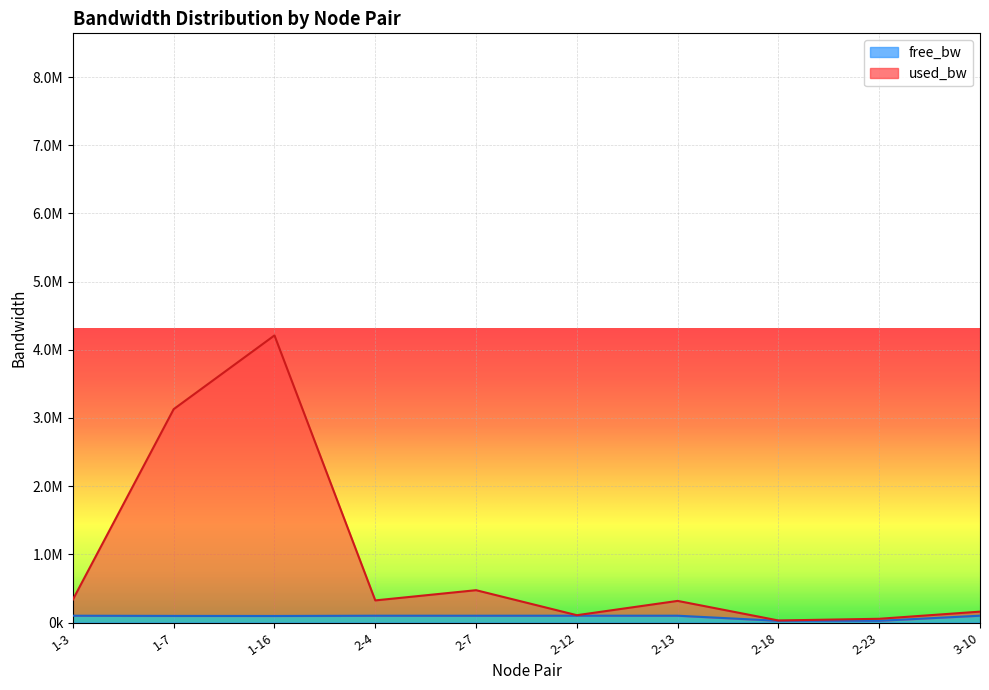

What is the label of the 7th point from the left?

2-13